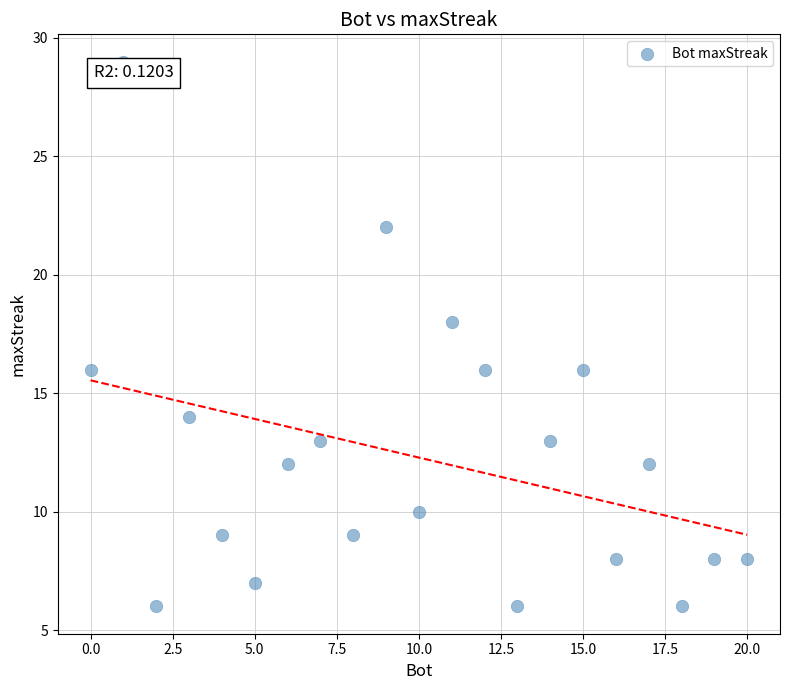

What is the range of X values (max minus min)?

20